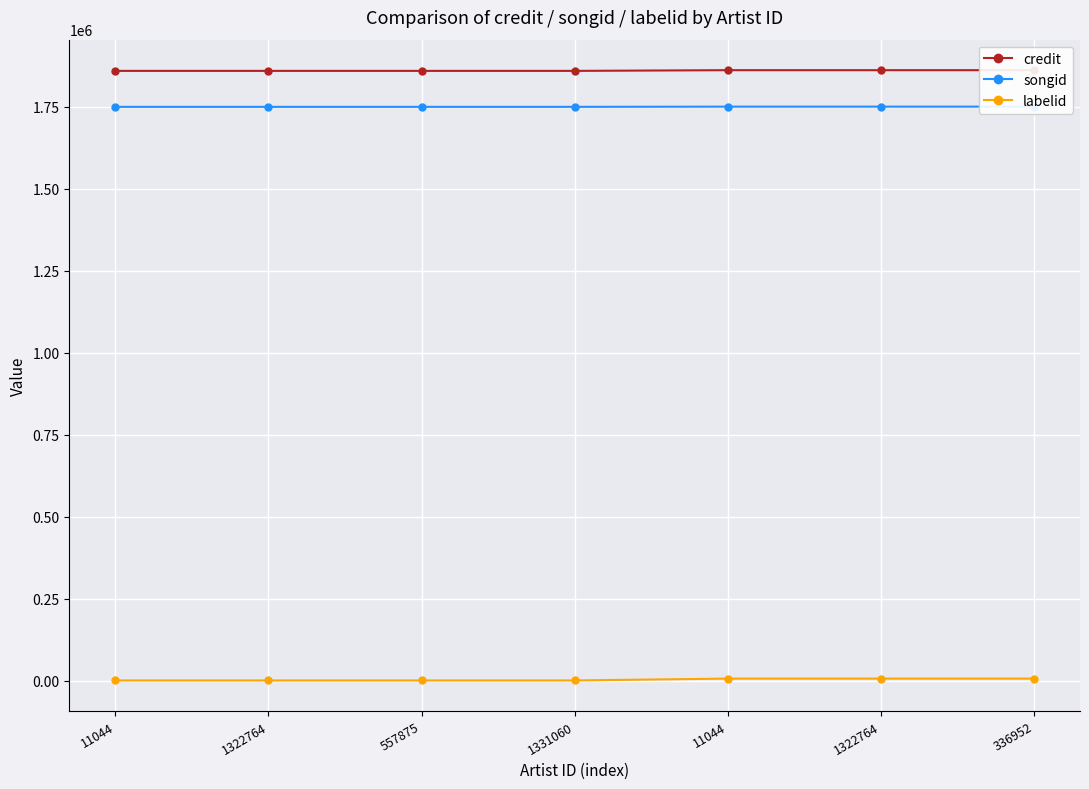

Rank the categories by songid value from lowest to highest.

11044, 1322764, 557875, 1331060, 11044, 1322764, 336952